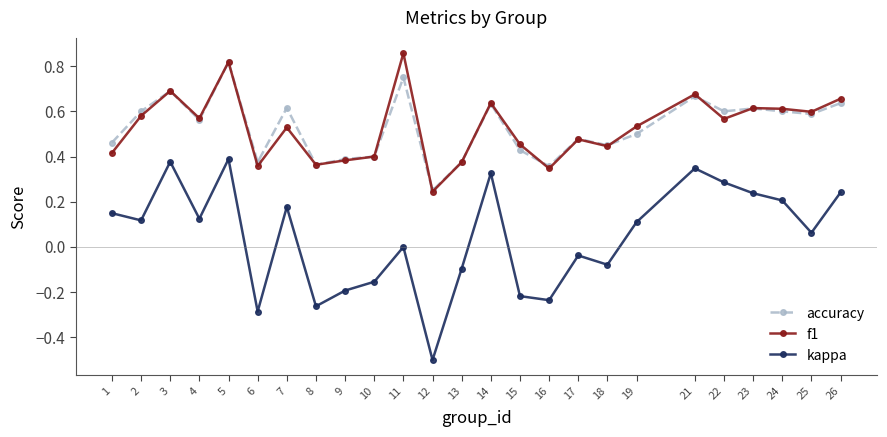

At which category does the chart reach its minimum across all series?

12